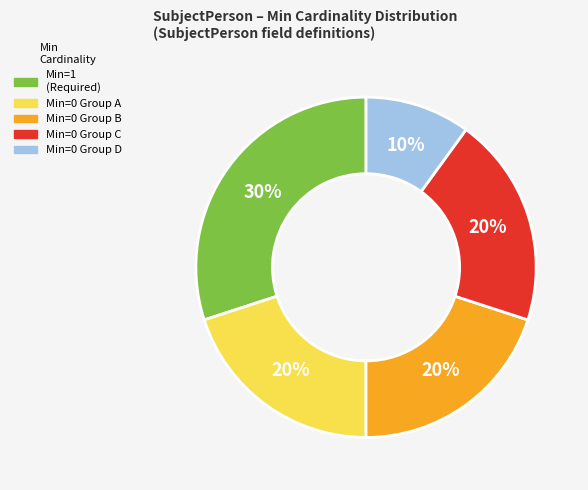

Does any single category account for the majority?

No